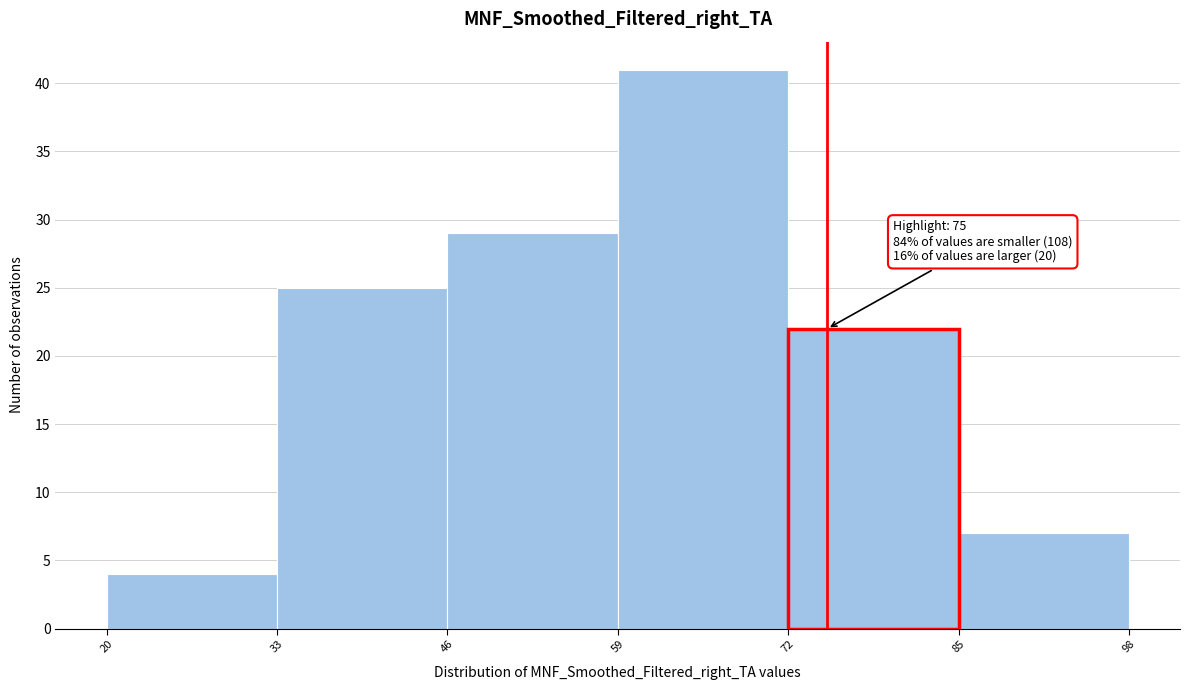

Over which range of the x-axis is the bar tallest?

59 to 72